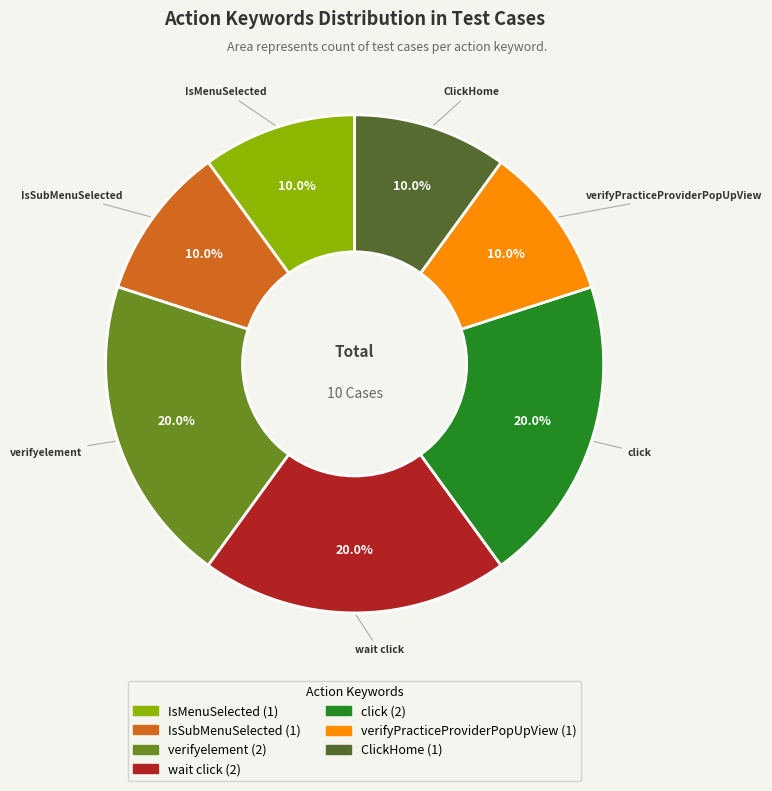

Does any single category account for the majority?

No